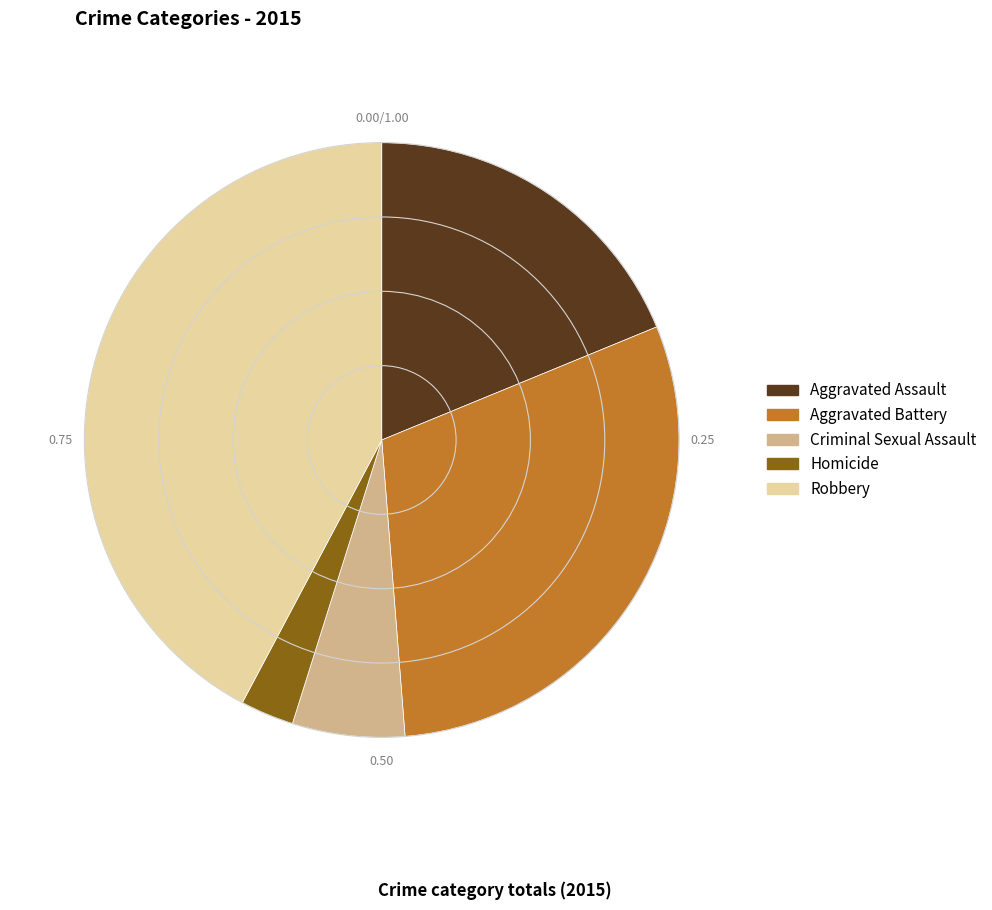

Combined, do Robbery and Aggravated Assault account for over 50%?

Yes